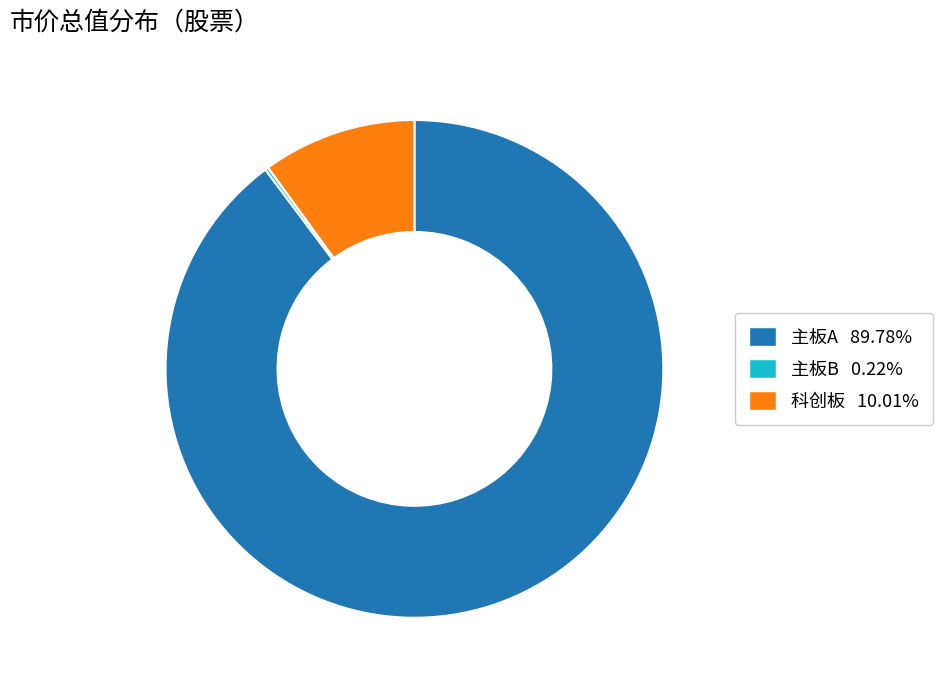

Is there any slice that represents more than half of the pie?

Yes